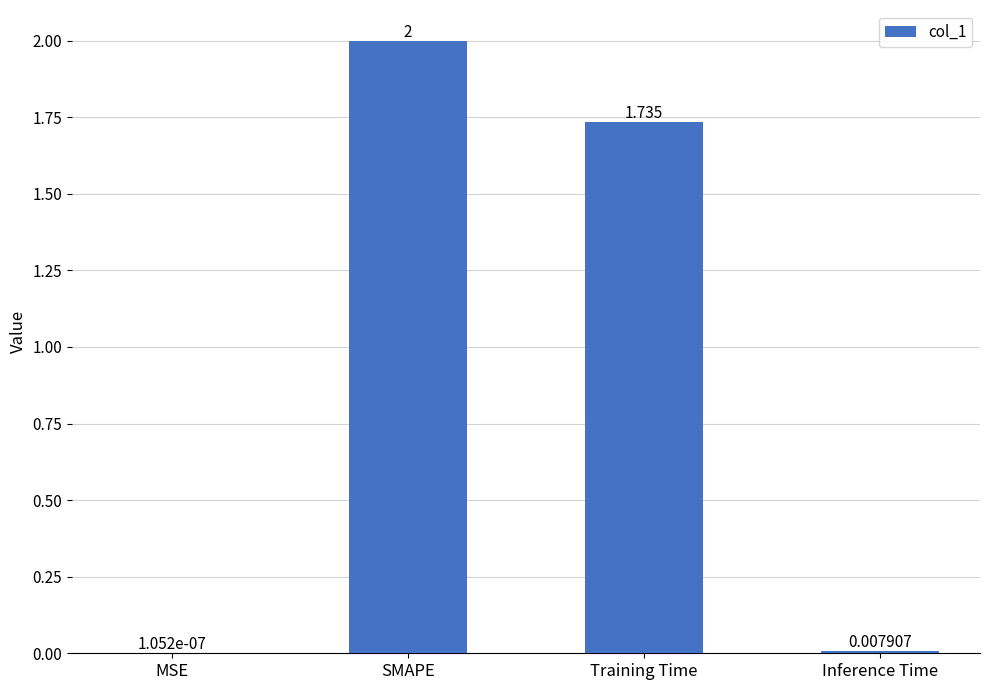

Where is the data nearest to the value 1?

Training Time